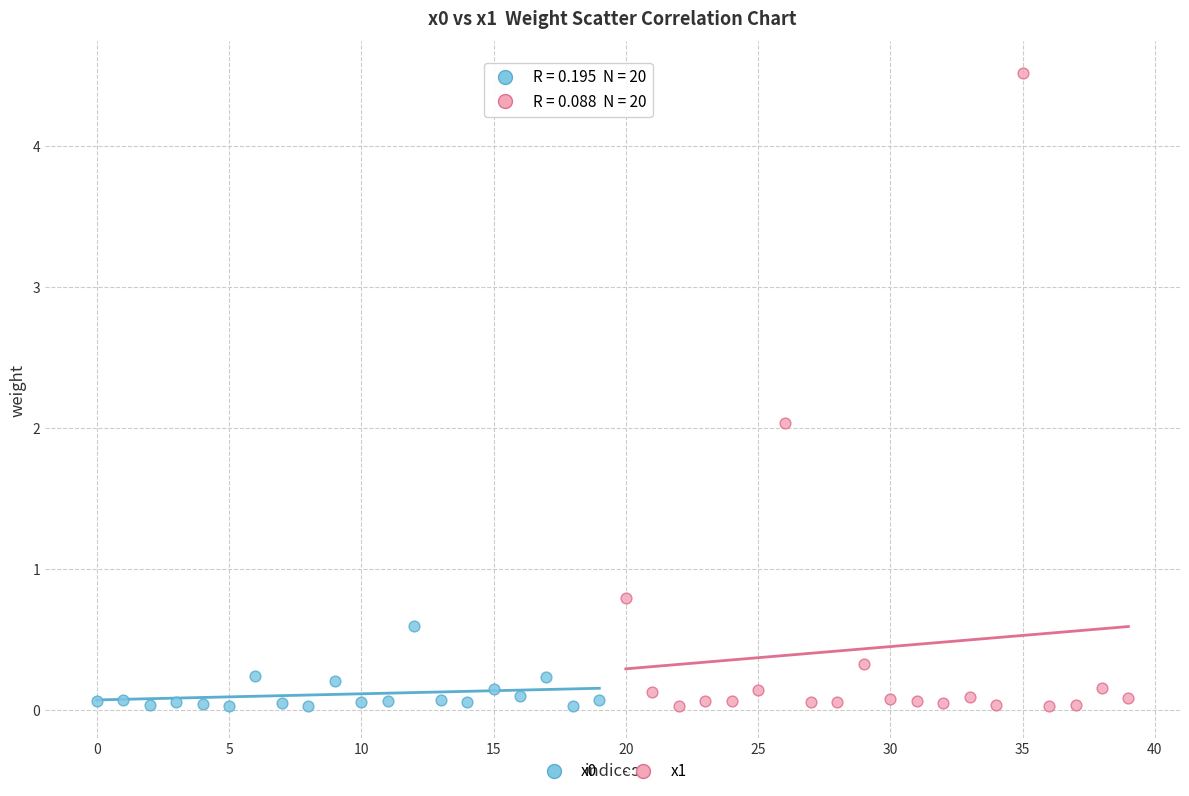

Which series has the largest Y range (max minus min)?

x1